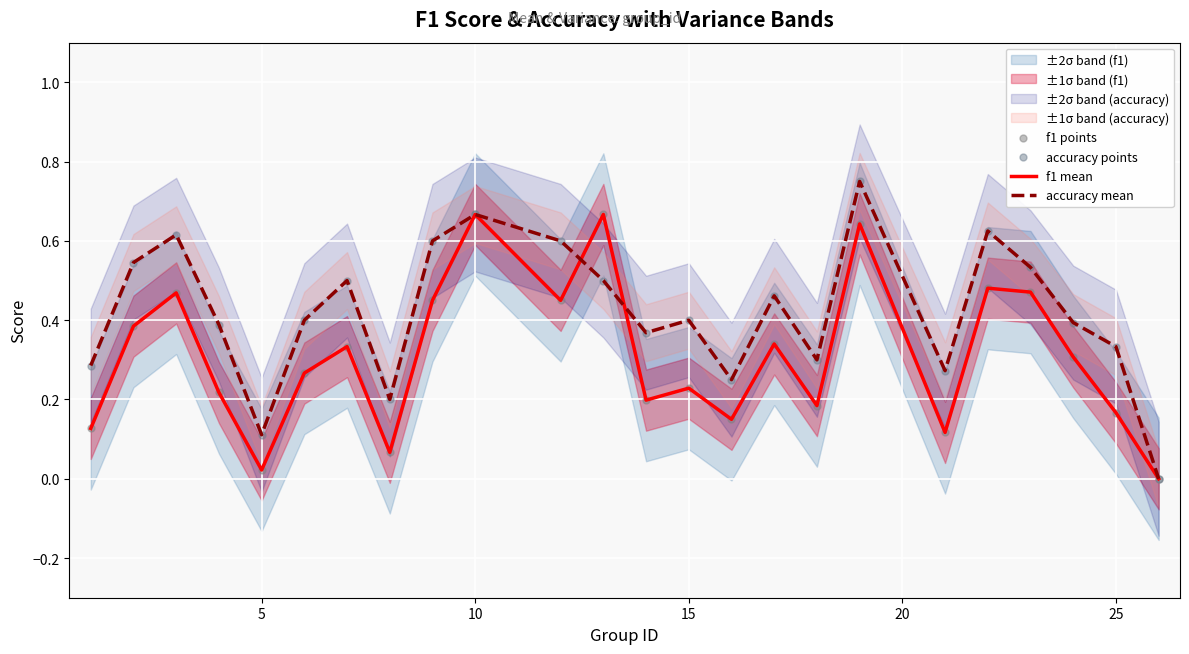

The f1 mean series shows 0.3 at 25. True or false?

False